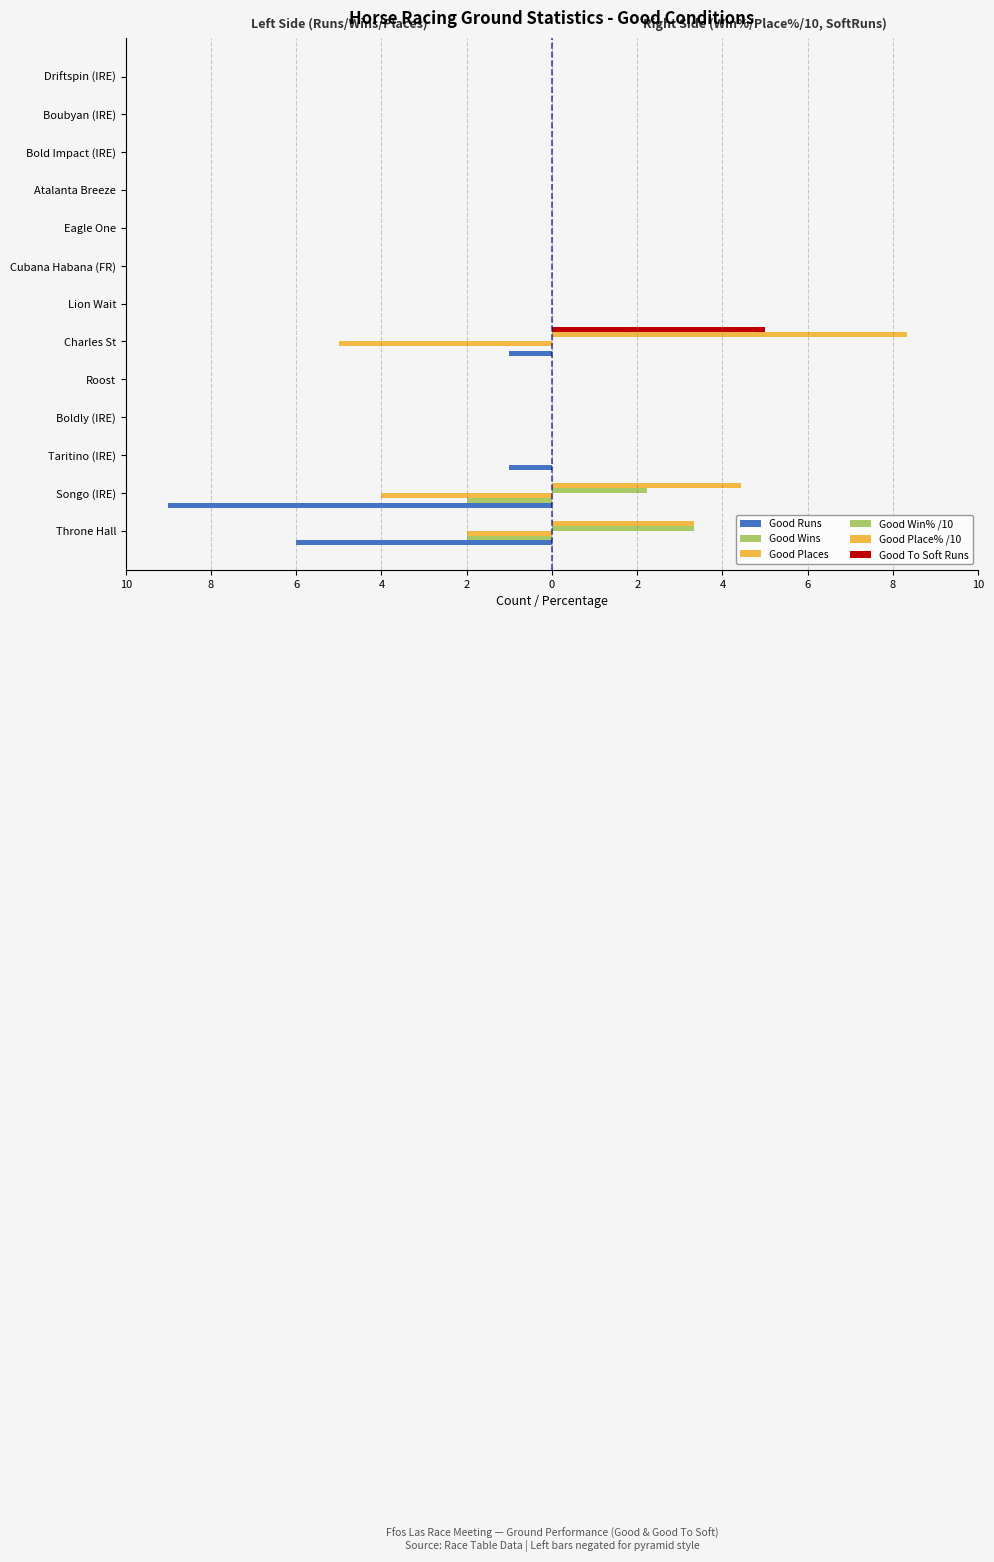

Which series has the widest spread of values?

Good Runs